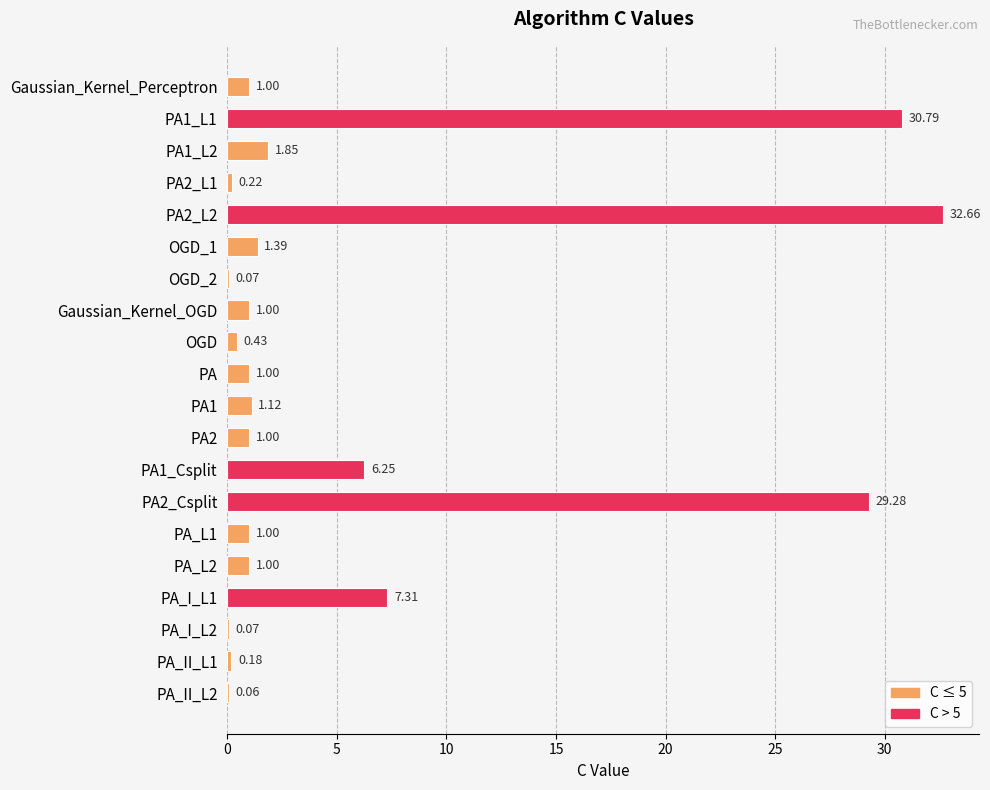

Between OGD_2 and PA2_L2, which is larger?

PA2_L2